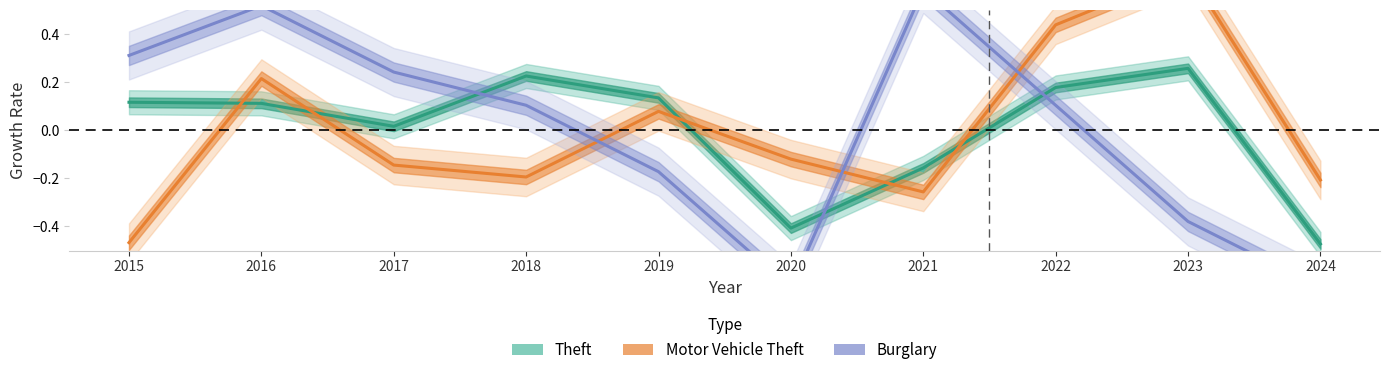

The Burglary series shows -0.2 at 2019. True or false?

True